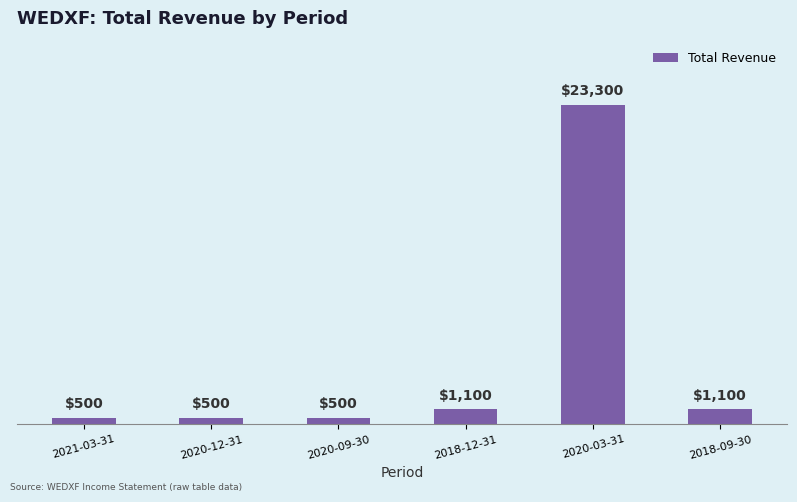

Reading left to right, transcribe all the data shown in this chart.

2021-03-31=500	2020-12-31=500	2020-09-30=500	2018-12-31=1100	2020-03-31=23300	2018-09-30=1100